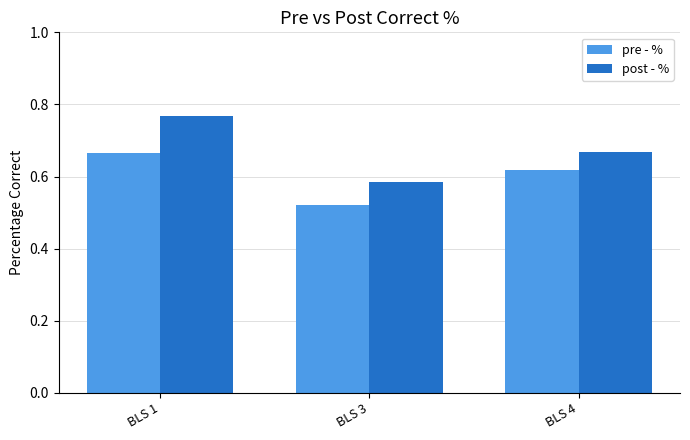

Count the post - % values in the range 0 to 1.

3